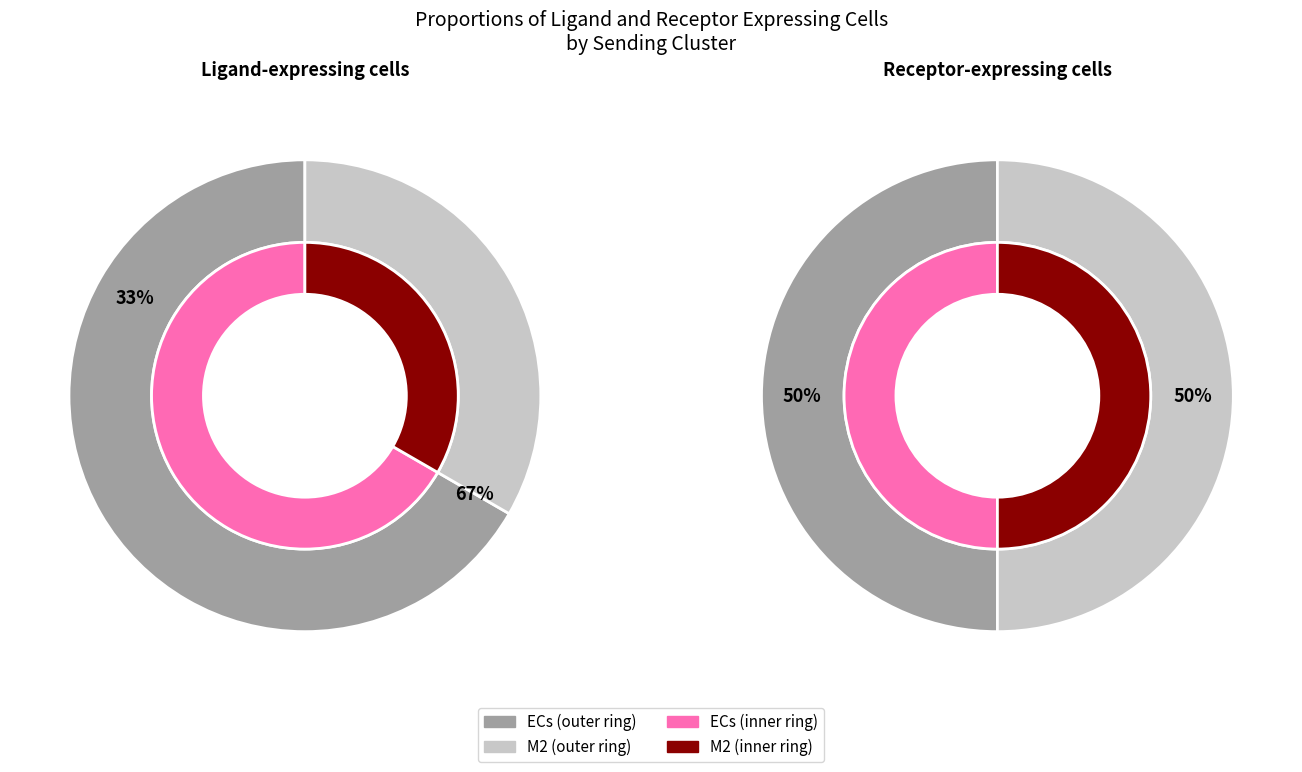

Which series has the widest spread of values?

Ligand-expressing cells